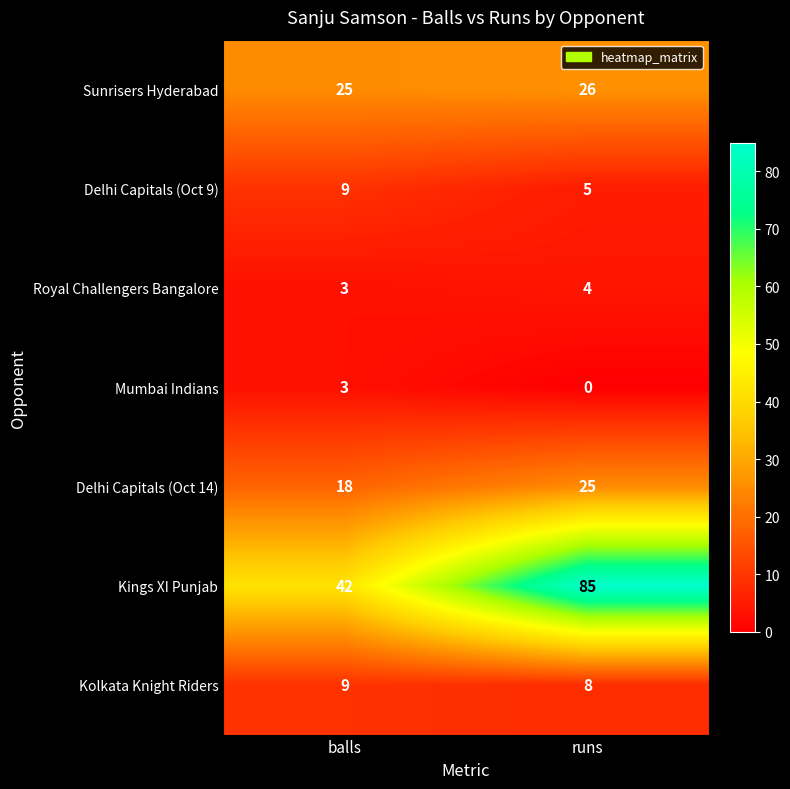

Reading right to left, what are all the values shown in this chart?

Sunrisers Hyderabad: runs=26	balls=25
Delhi Capitals (Oct 9): runs=5	balls=9
Royal Challengers Bangalore: runs=4	balls=3
Mumbai Indians: runs=0	balls=3
Delhi Capitals (Oct 14): runs=25	balls=18
Kings XI Punjab: runs=85	balls=42
Kolkata Knight Riders: runs=8	balls=9